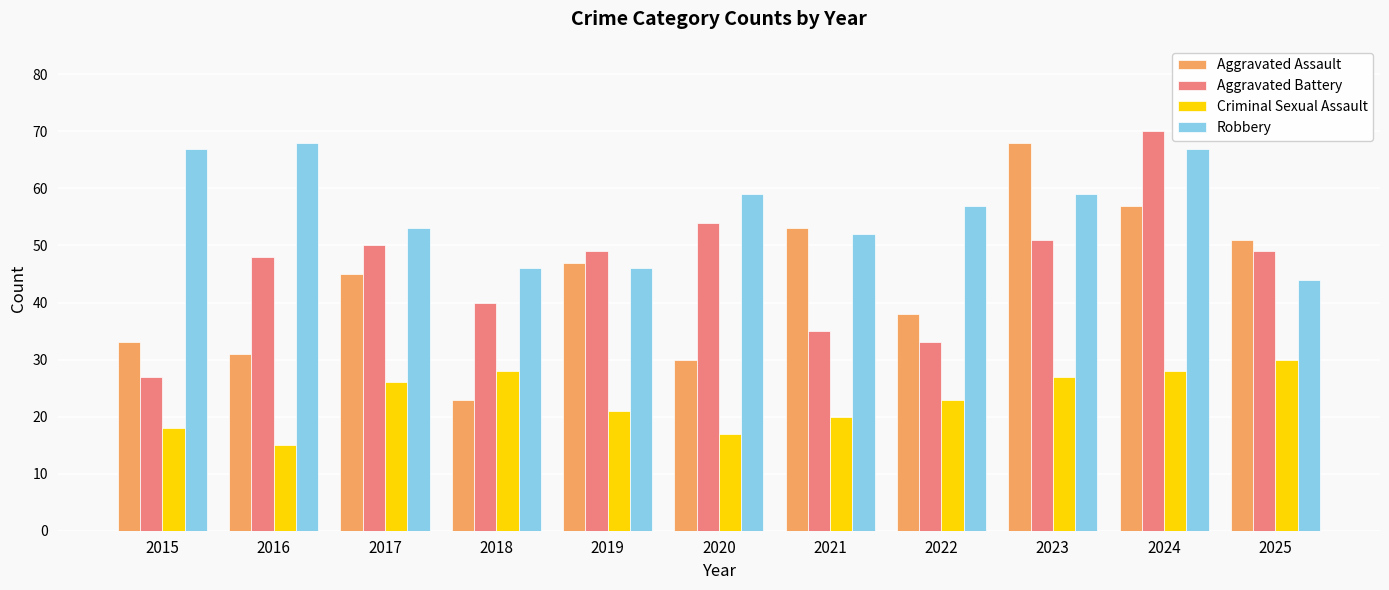

Reading left to right, transcribe all the data shown in this chart.

Aggravated Assault: 33	31	45	23	47	30	53	38	68	57	51
Aggravated Battery: 27	48	50	40	49	54	35	33	51	70	49
Criminal Sexual Assault: 18	15	26	28	21	17	20	23	27	28	30
Robbery: 67	68	53	46	46	59	52	57	59	67	44